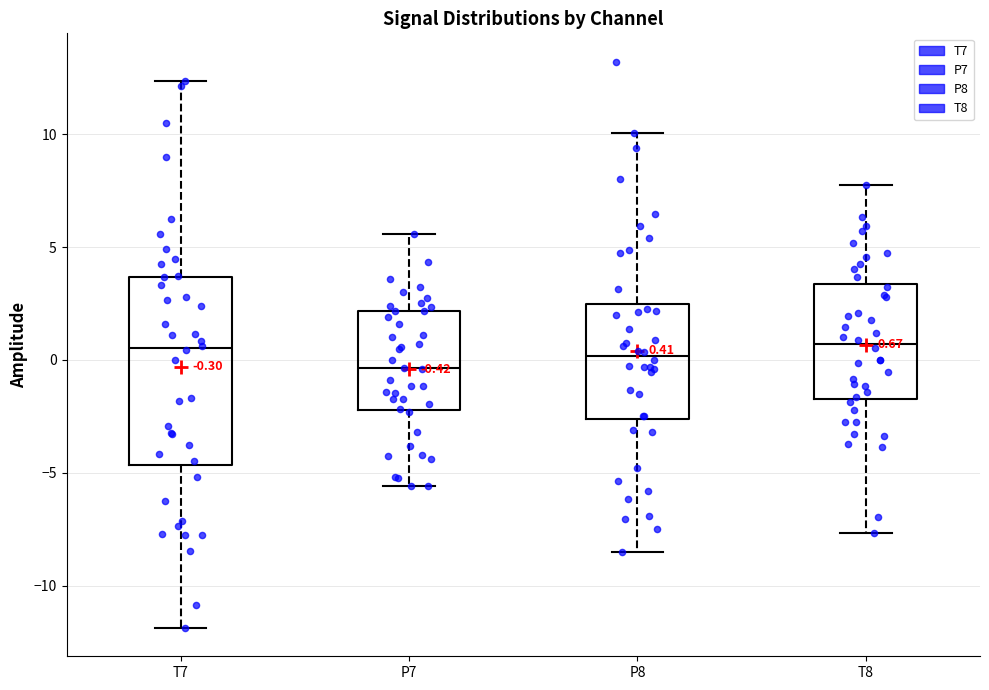

Which box is the tallest, from its lower edge to its upper edge?

T7